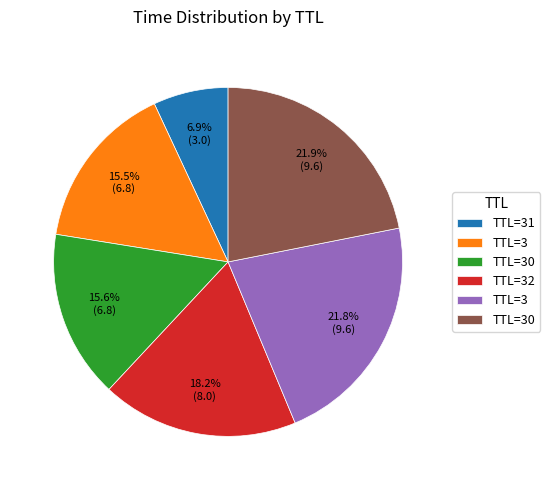

Does any single category account for the majority?

No